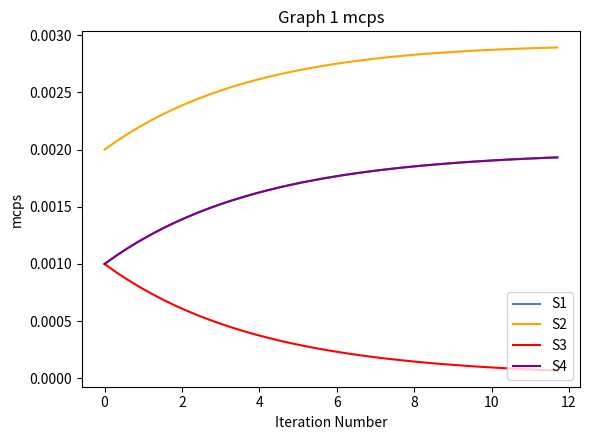

True or false: S1 and S4 cross at least once.

True